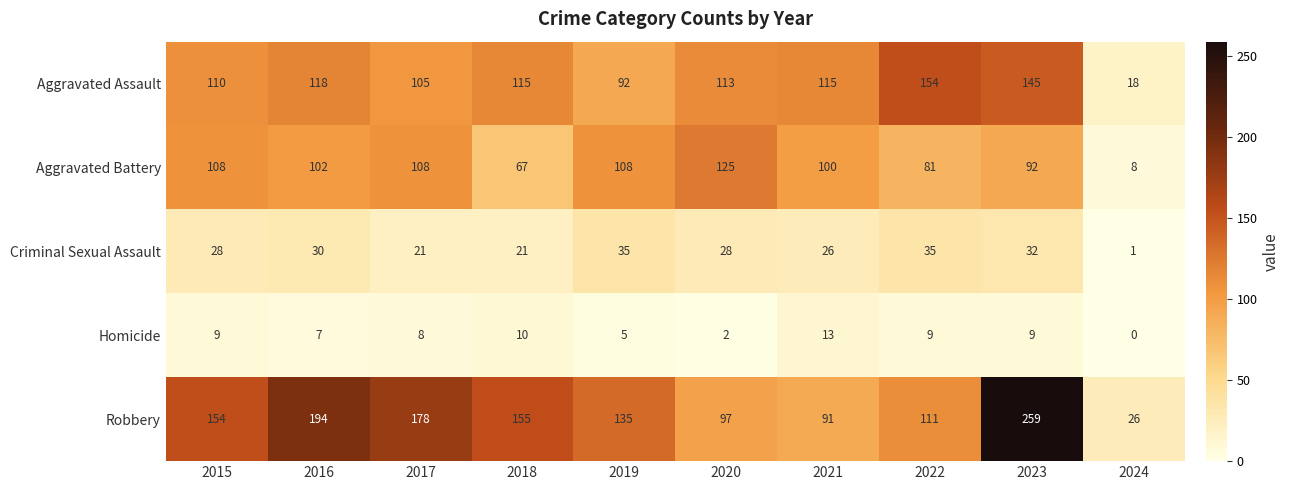

At which category is the sum across all series the highest?

2023